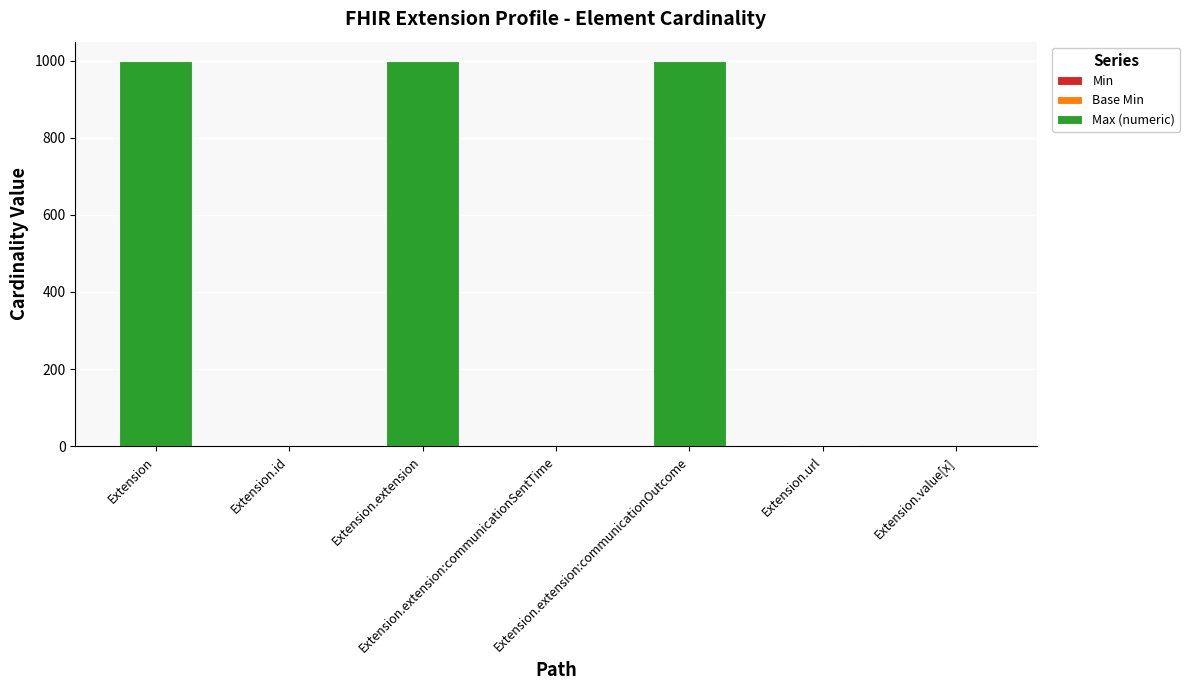

Are the bars horizontal?

No